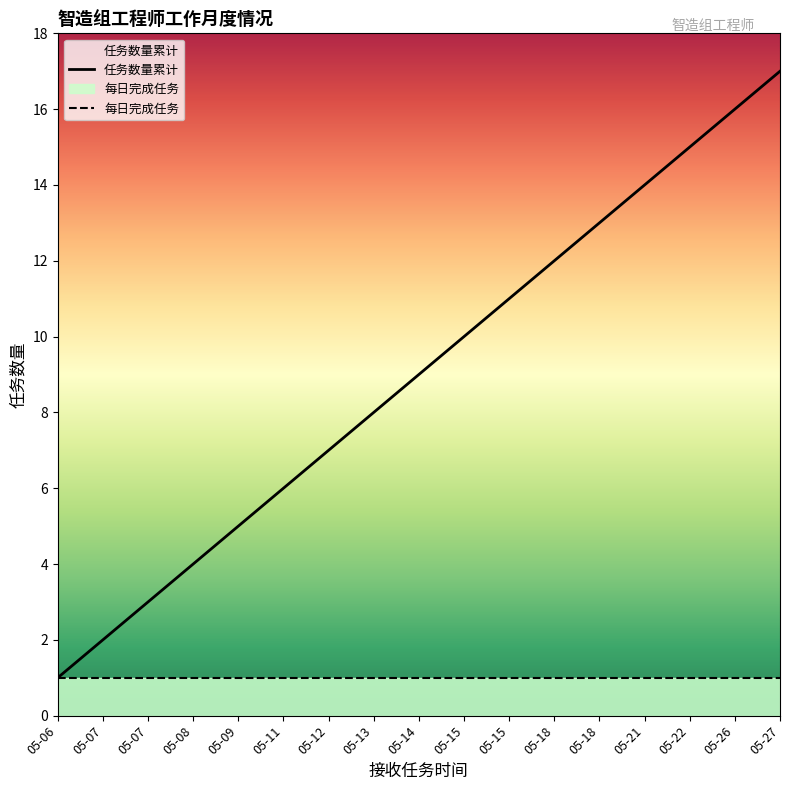

Which category has the highest value across all series?

05-27